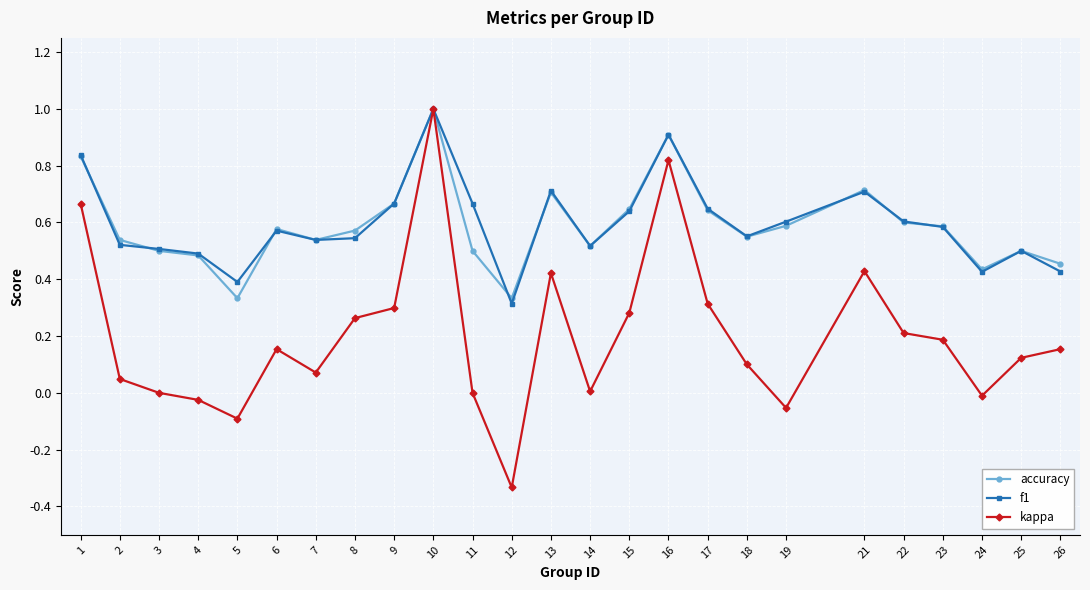

What are all the series names shown in the legend?

accuracy, f1, kappa